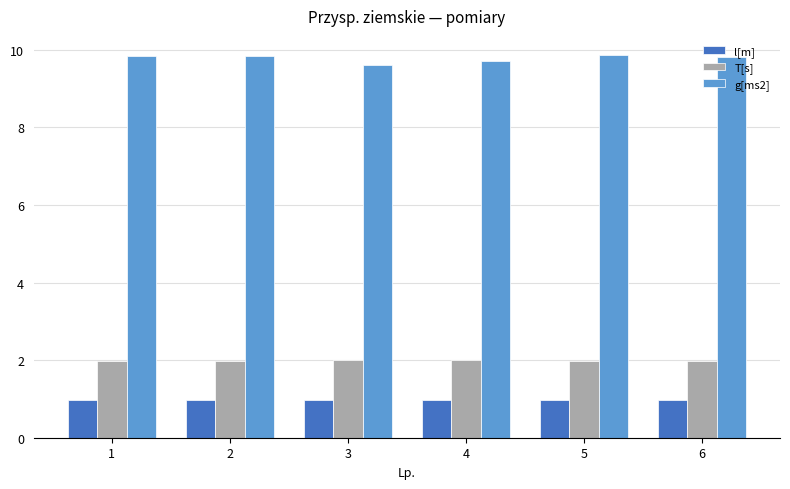

At how many categories does at least one series exceed 9?

6